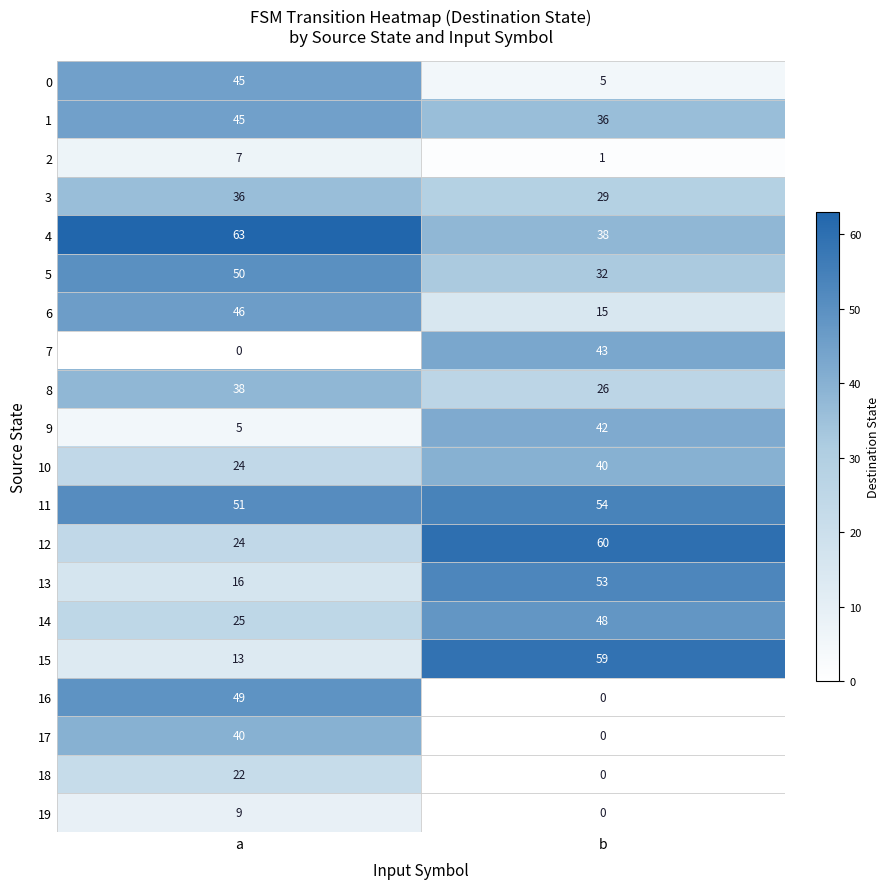

Which series has the widest spread of values?

16